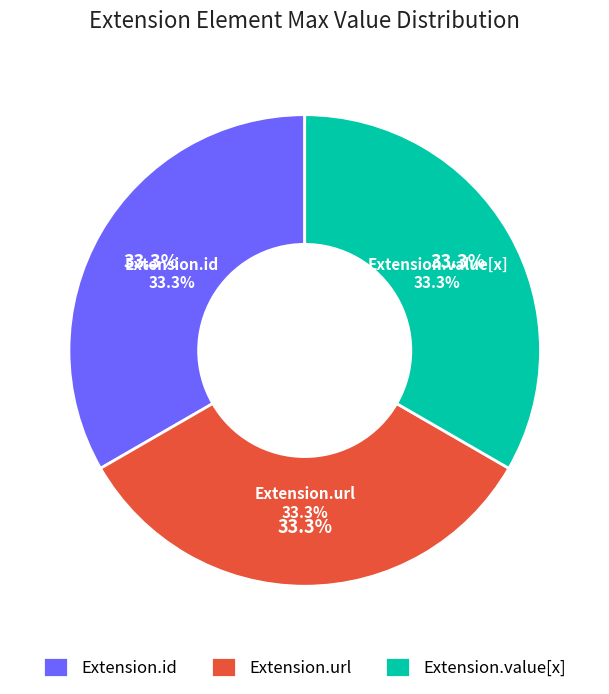

Does Extension.value[x] represent more than half of the total?

No